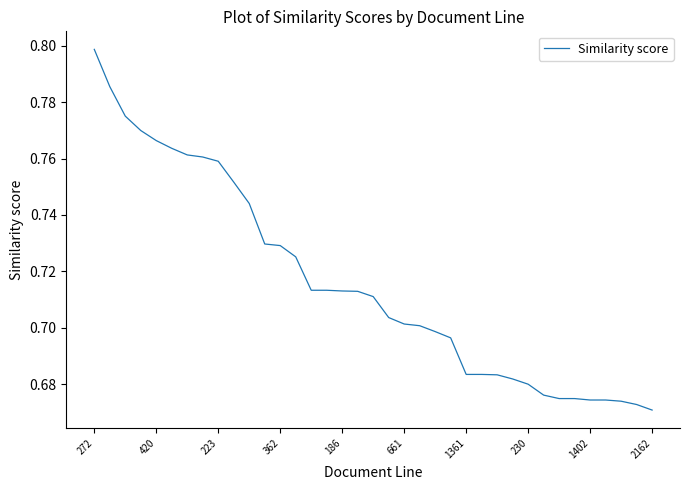

At which category does the chart reach its minimum across all series?

2162